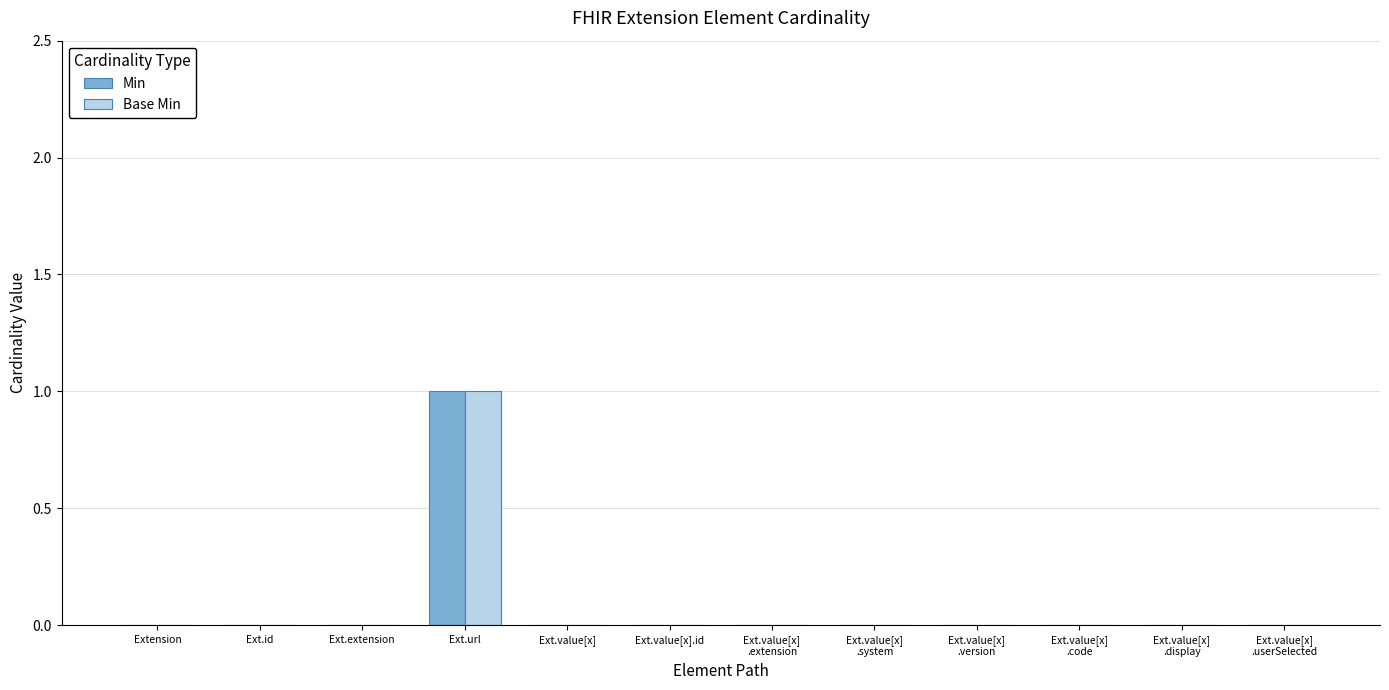

Which category has the highest value across all series?

Ext.url